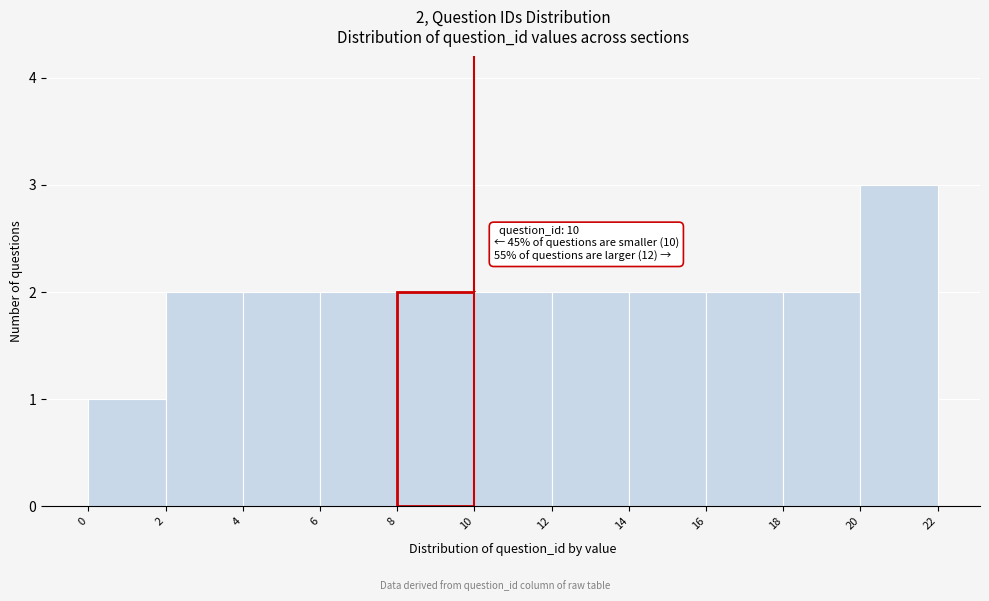

Which range on the x-axis has the tallest bar?

20 to 22